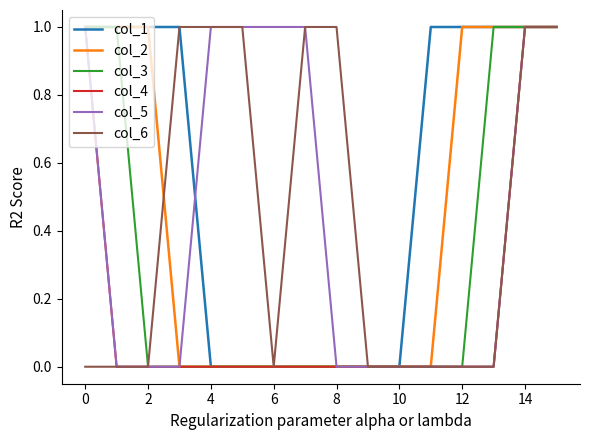

Which series has the largest total across all categories?

col_1